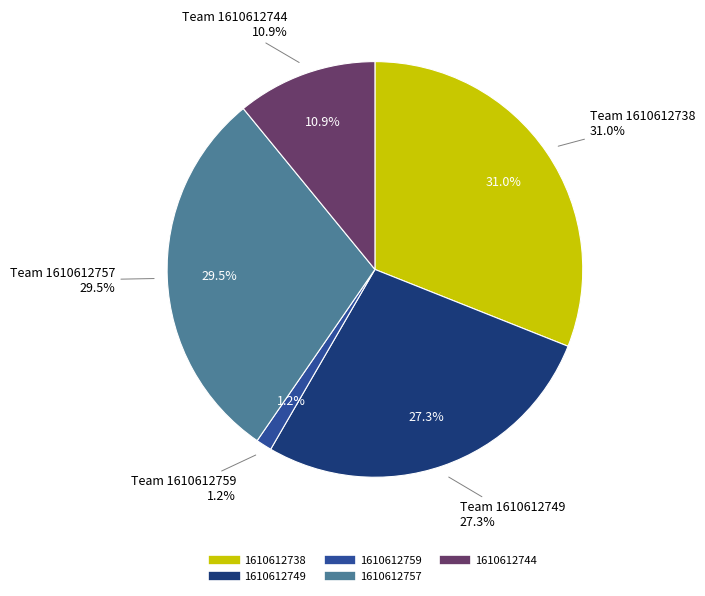

Combined, do 1610612744 and 1610612759 account for over 50%?

No